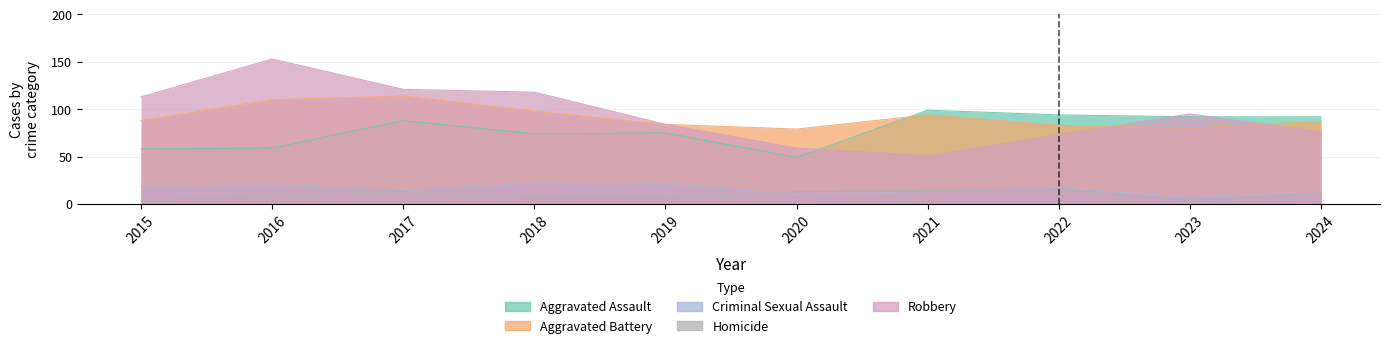

At which category does the chart reach its peak across all series?

2016